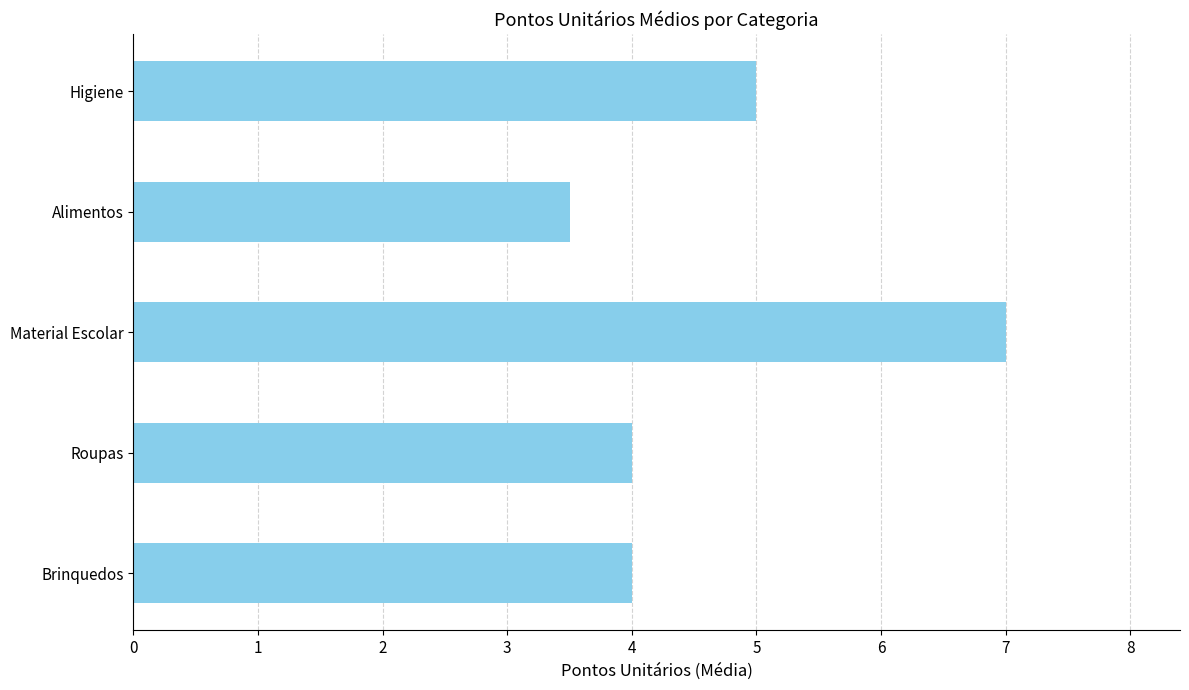

What is the change in value from Alimentos to Higiene?

+1.5